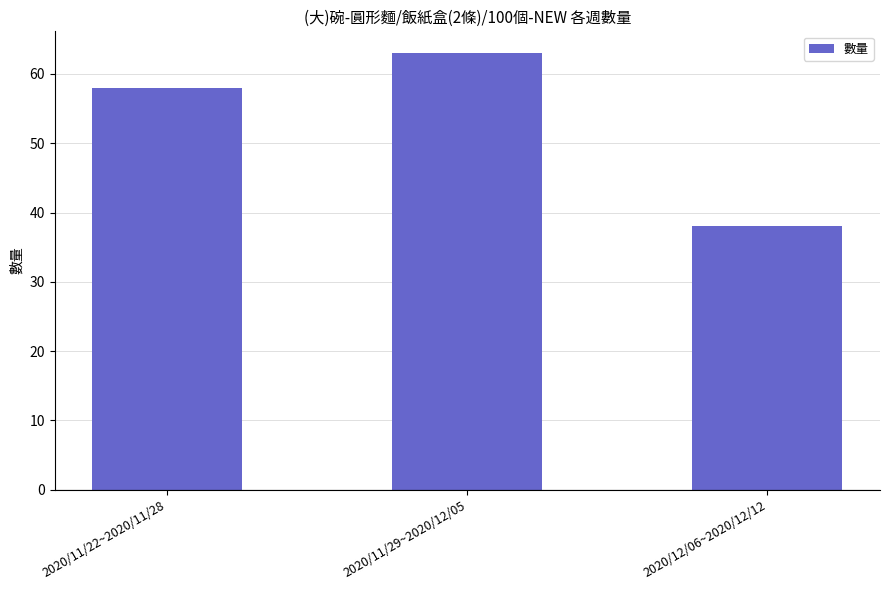

Which has a higher value, 2020/12/06~2020/12/12 or 2020/11/29~2020/12/05?

2020/11/29~2020/12/05